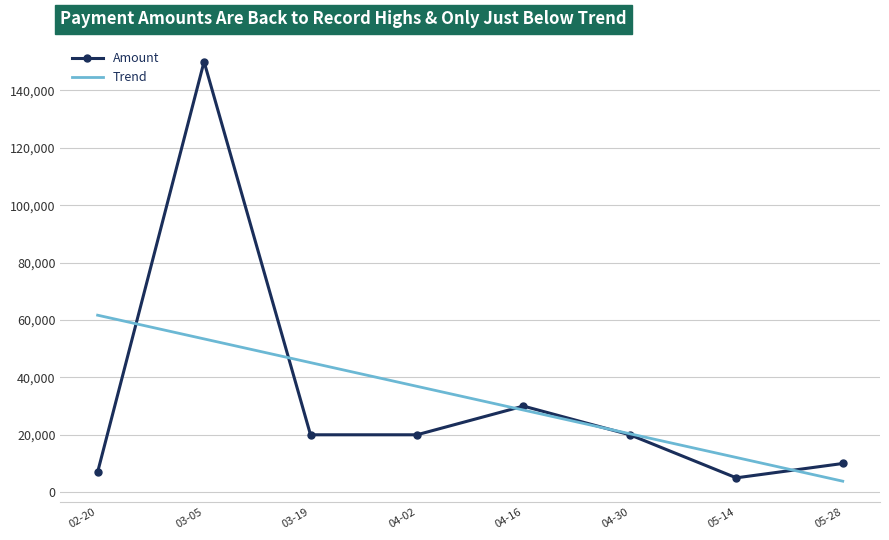

What is the maximum value shown in the chart?

150000.0